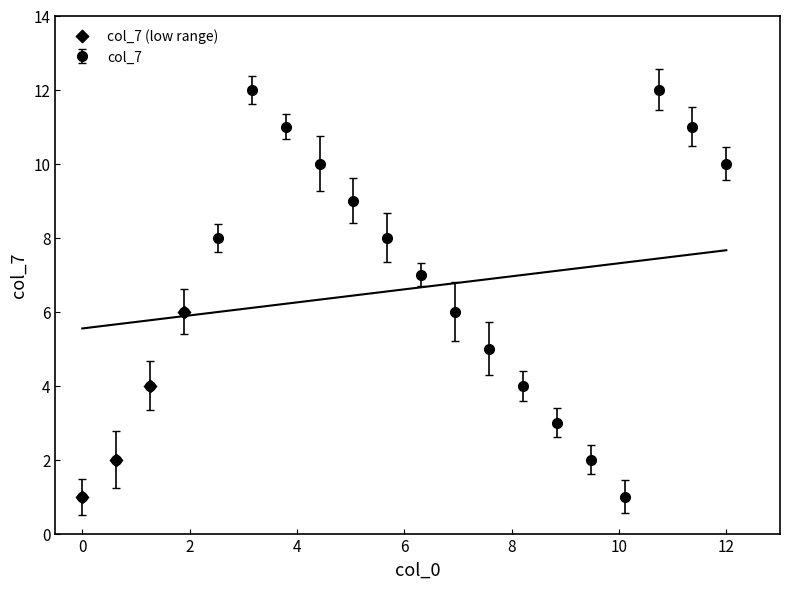

What is the change in value from 0 to 6?

+5